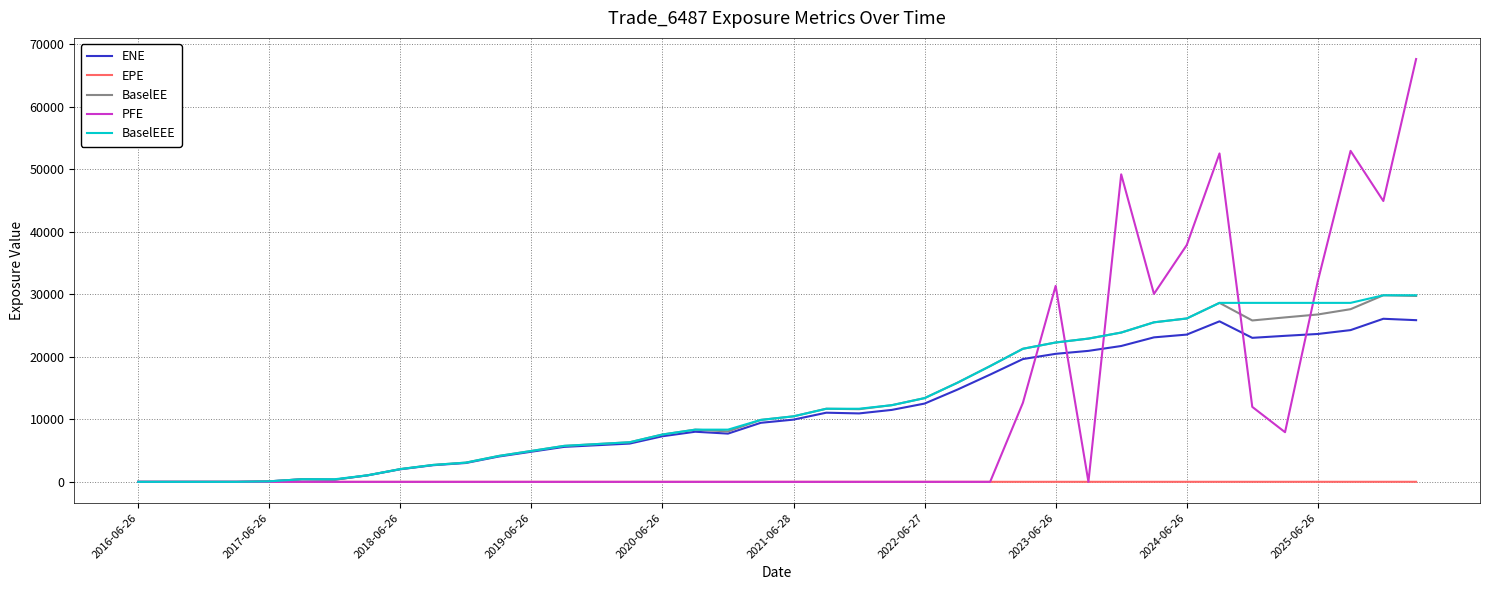

Does the chart have visible grid lines?

Yes